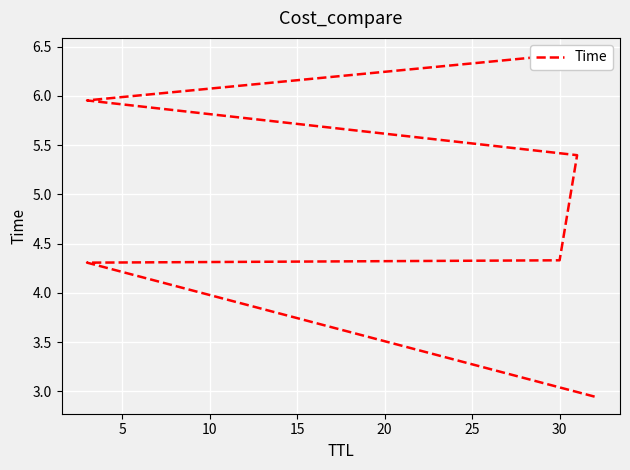

Count the number of categories in the chart.

6